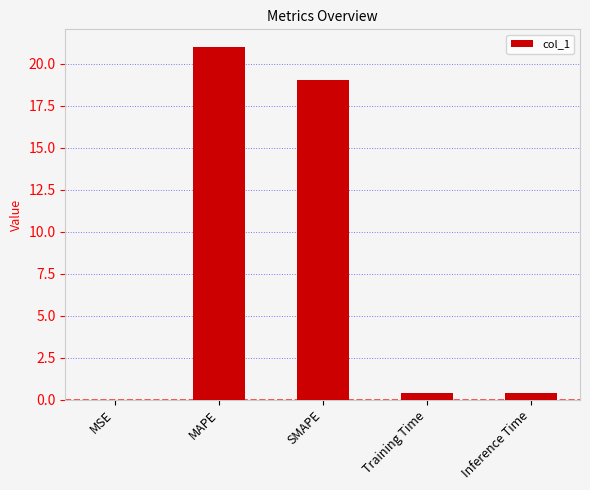

Between SMAPE and MSE, which is larger?

SMAPE